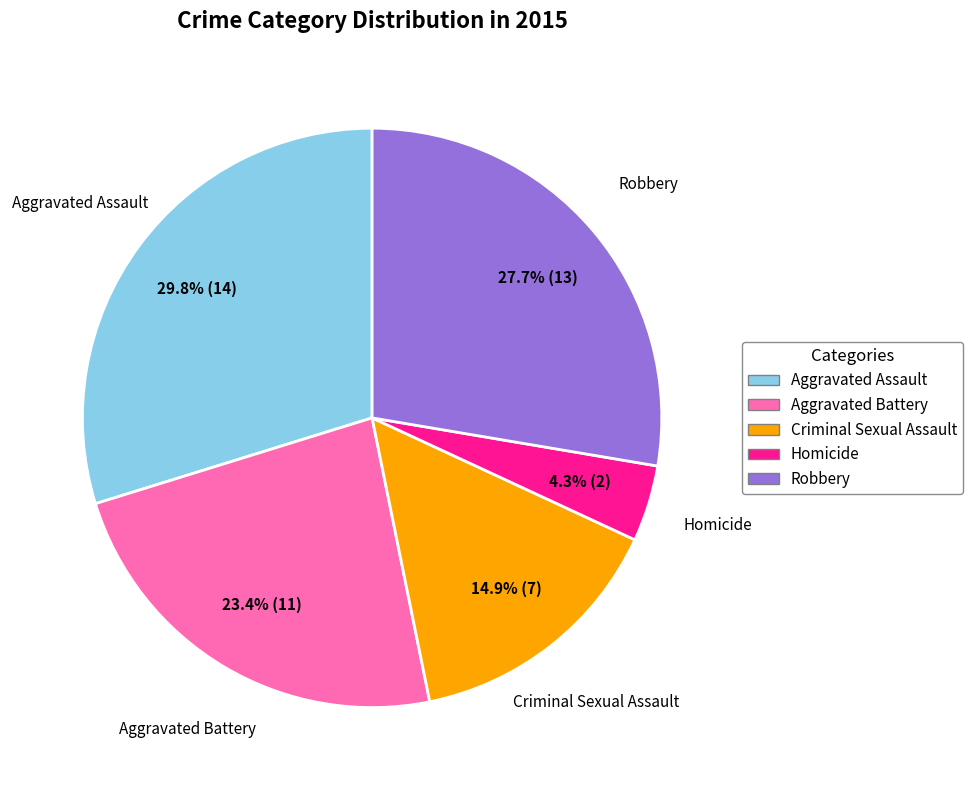

What percentage is NOT represented by Aggravated Assault?

70.2%